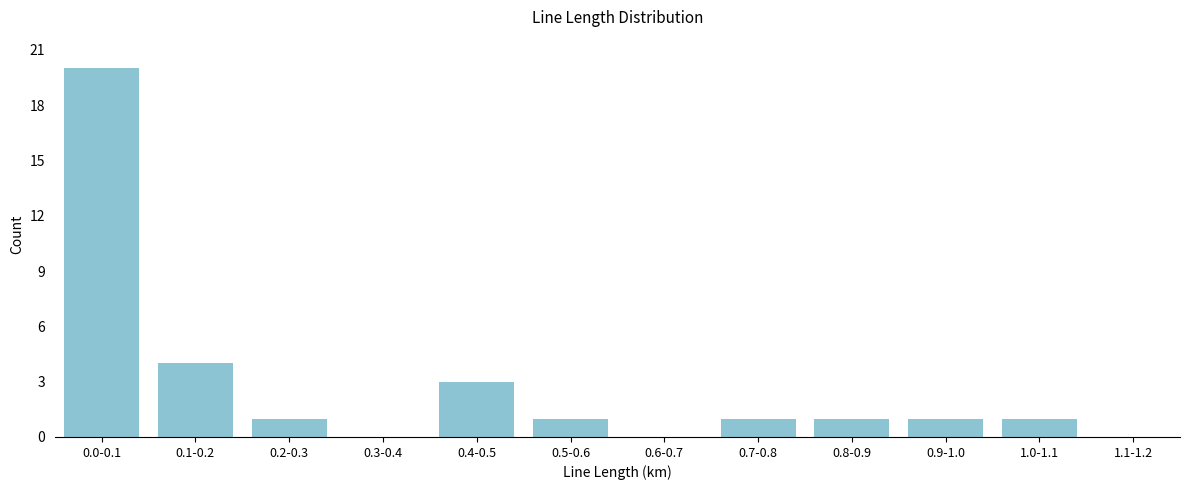

Reading right to left, what are all the values shown in this chart?

1.1-1.2=0	1.0-1.1=1	0.9-1.0=1	0.8-0.9=1	0.7-0.8=1	0.6-0.7=0	0.5-0.6=1	0.4-0.5=3	0.3-0.4=0	0.2-0.3=1	0.1-0.2=4	0.0-0.1=20